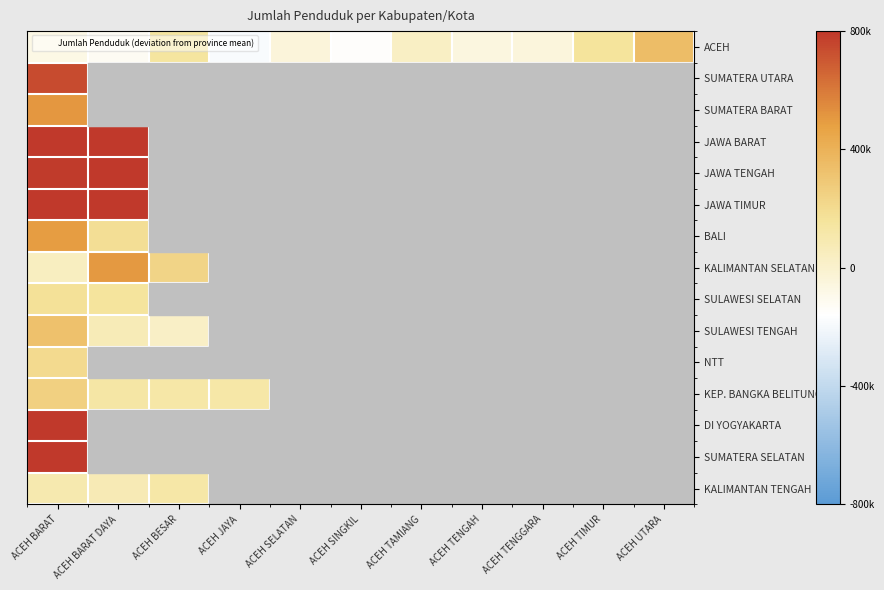

What is the difference between the highest and lowest values at ACEH SELATAN?

492026.1